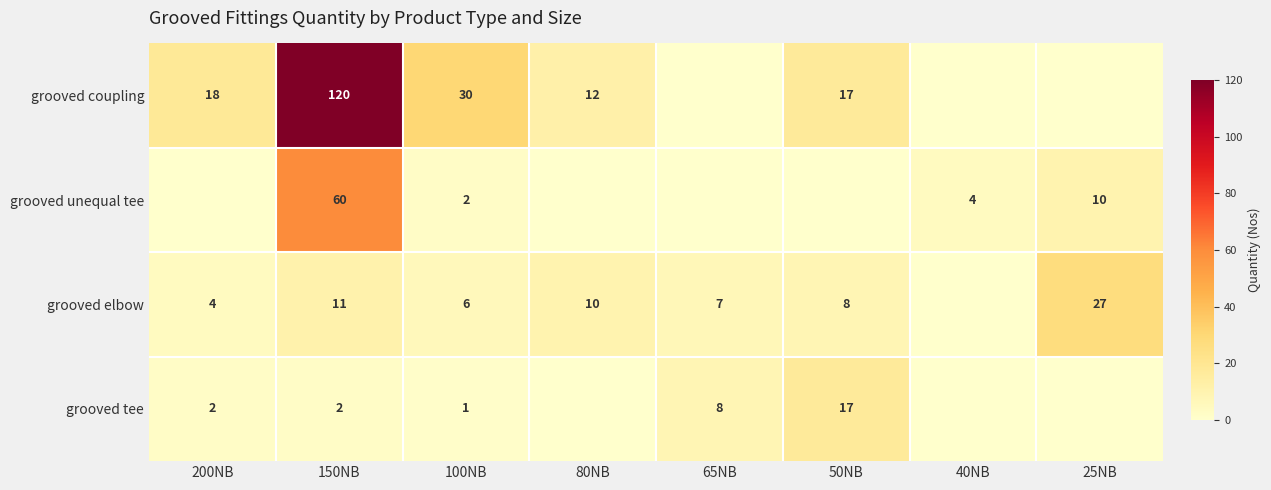

The value of grooved coupling at 100NB is 8. True or false?

False